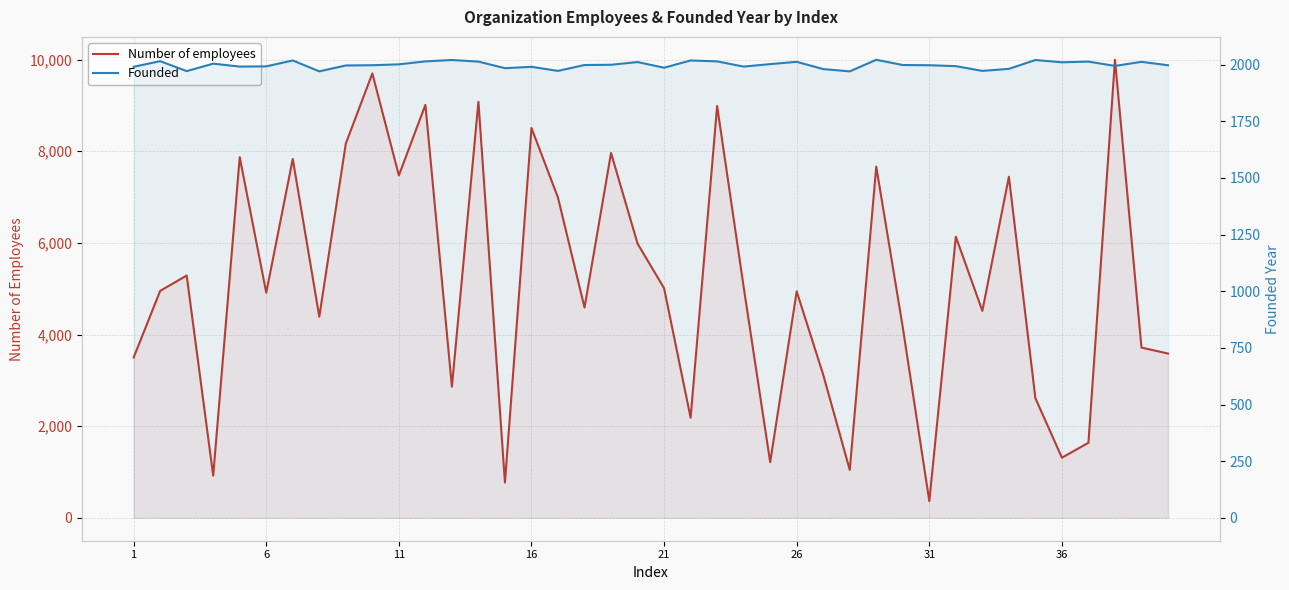

How many data points does each series have?

40